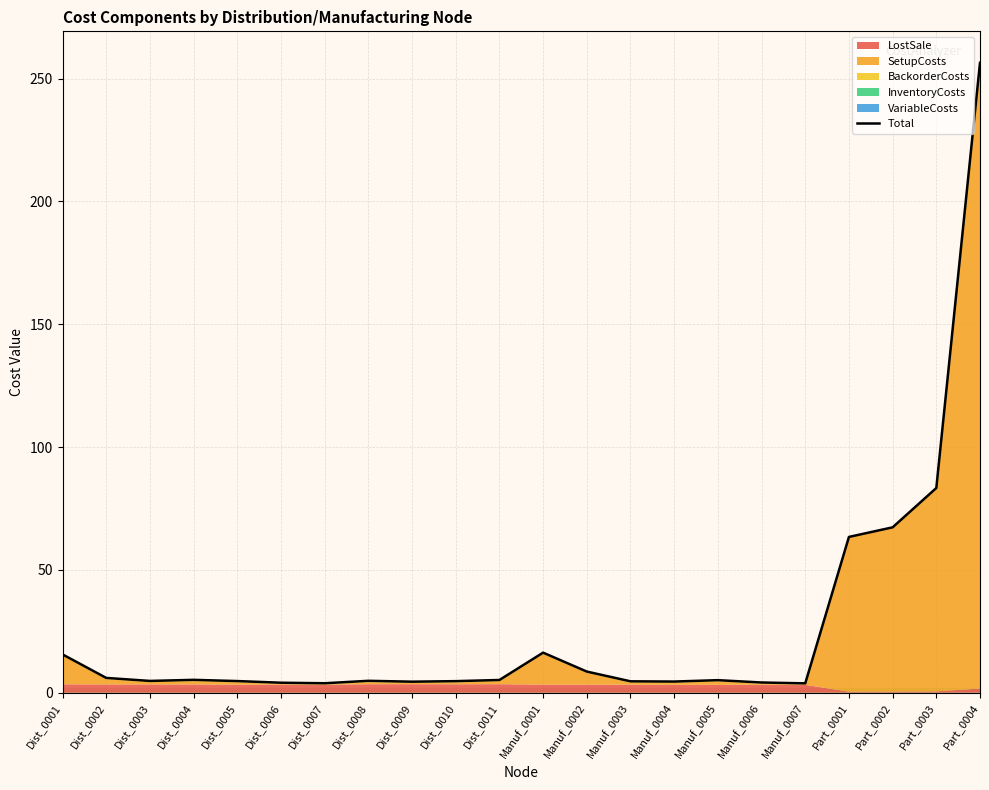

Which label corresponds to the largest value in the chart?

Part_0004